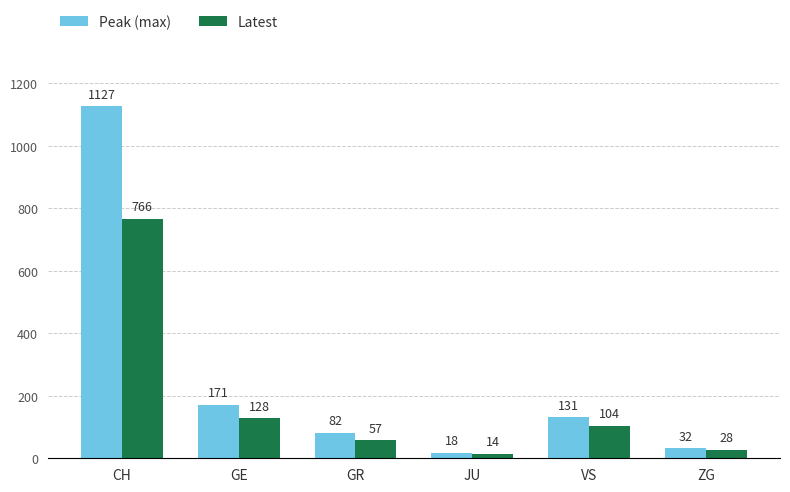

Reading left to right, list all the values displayed in this chart.

Peak (max): 1127	171	82	18	131	32
Latest: 766	128	57	14	104	28